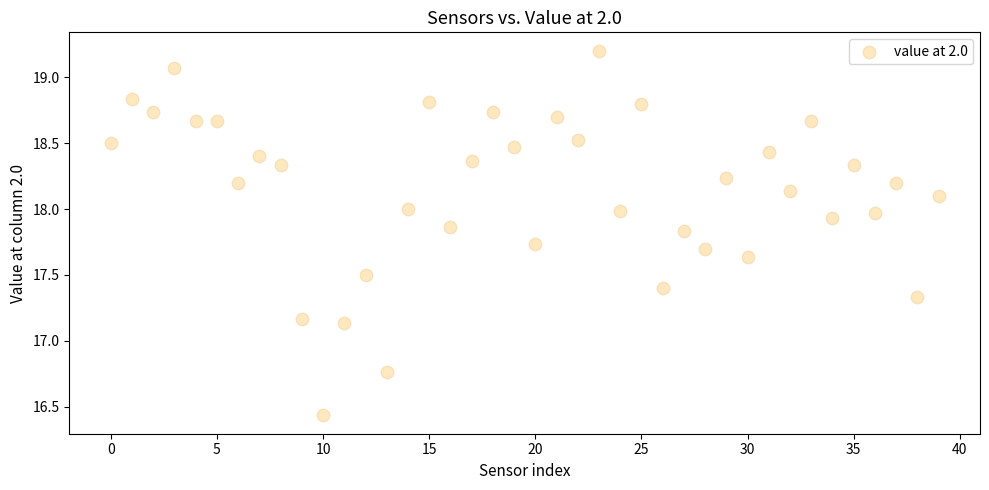

What is the range of Y values (max minus min)?

2.8